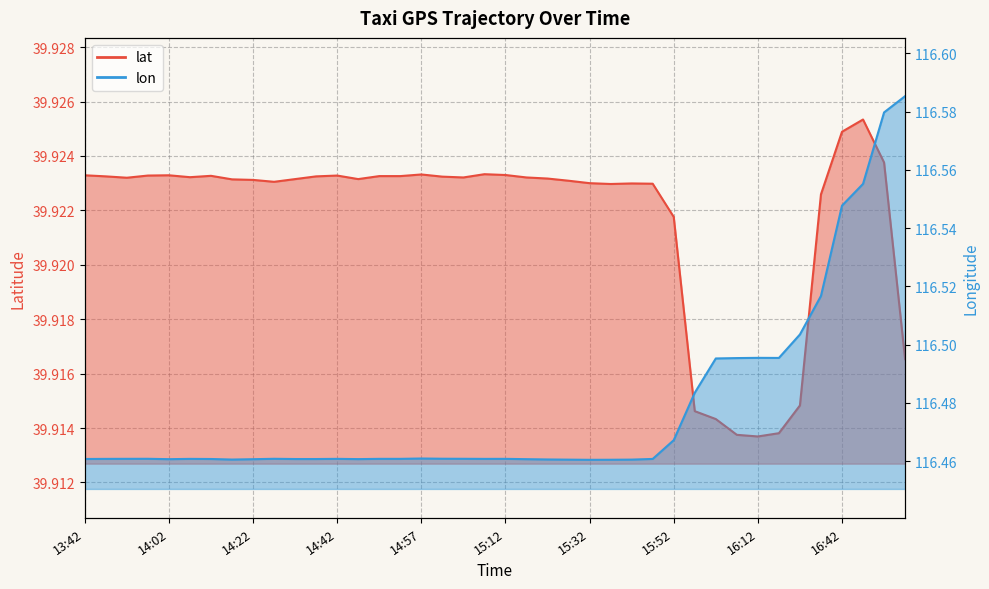

What is the minimum value shown in the chart?

39.9